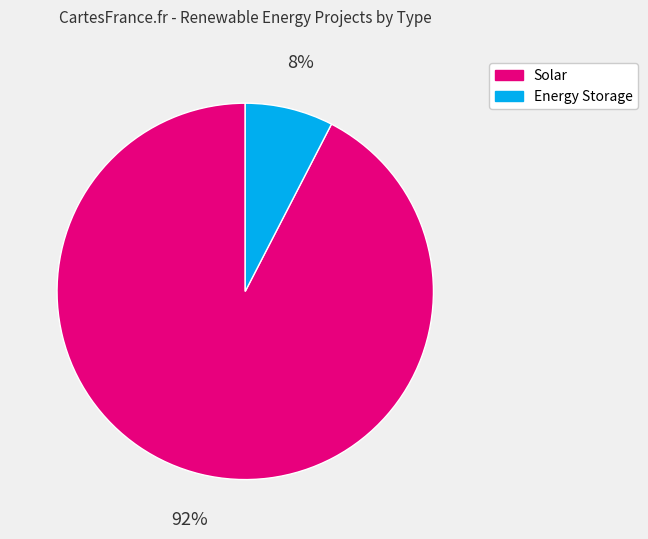

Does any single category account for the majority?

Yes